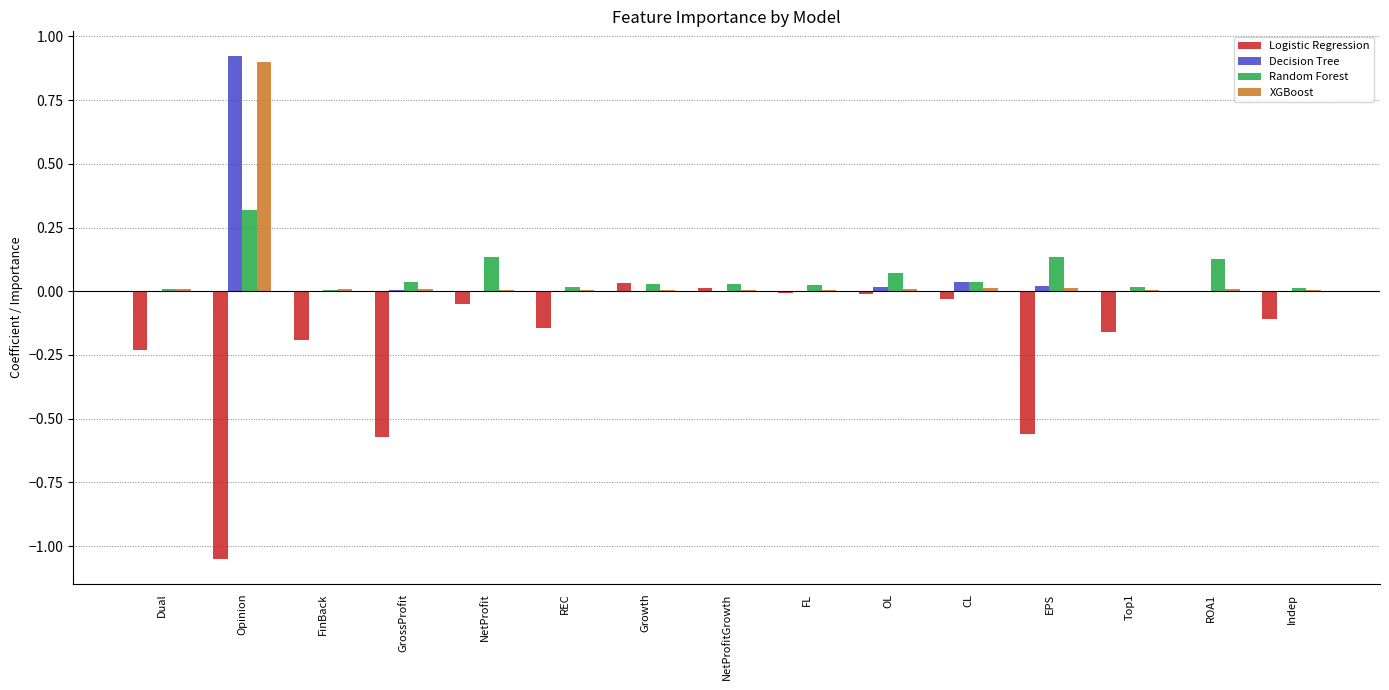

The value of XGBoost at Opinion is 0.2. True or false?

False